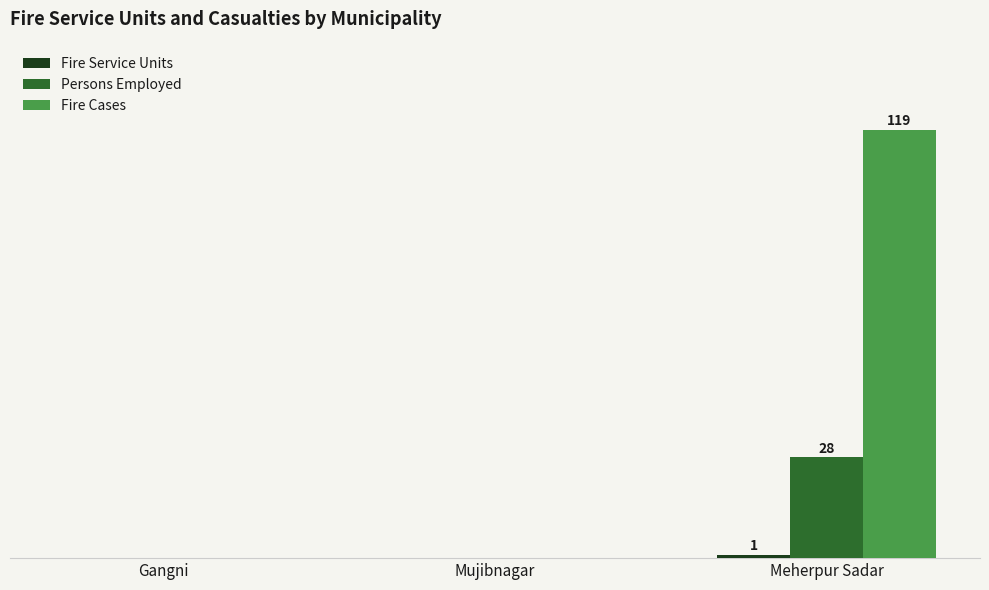

What are all the series names shown in the legend?

Fire Service Units, Persons Employed, Fire Cases